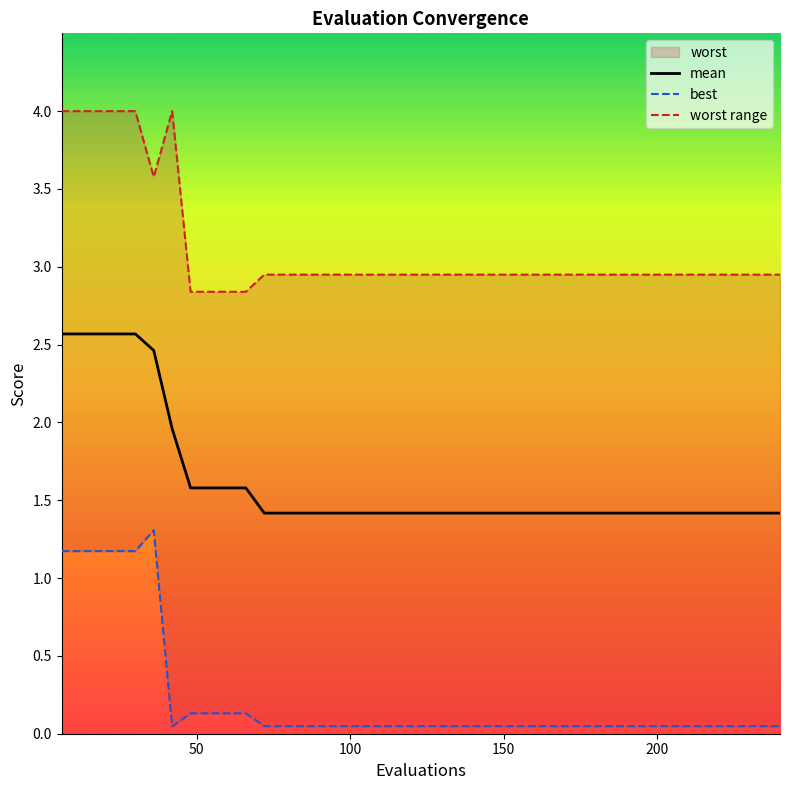

What is the minimum value for mean?

1.4